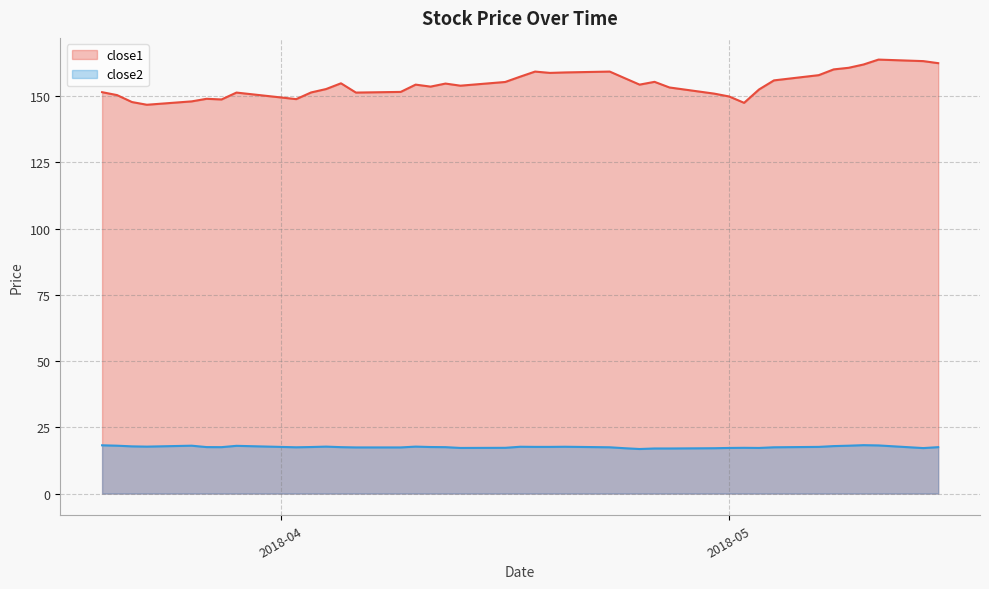

True or false: close1 has a value of 163.2 at 2018-05-14.

True